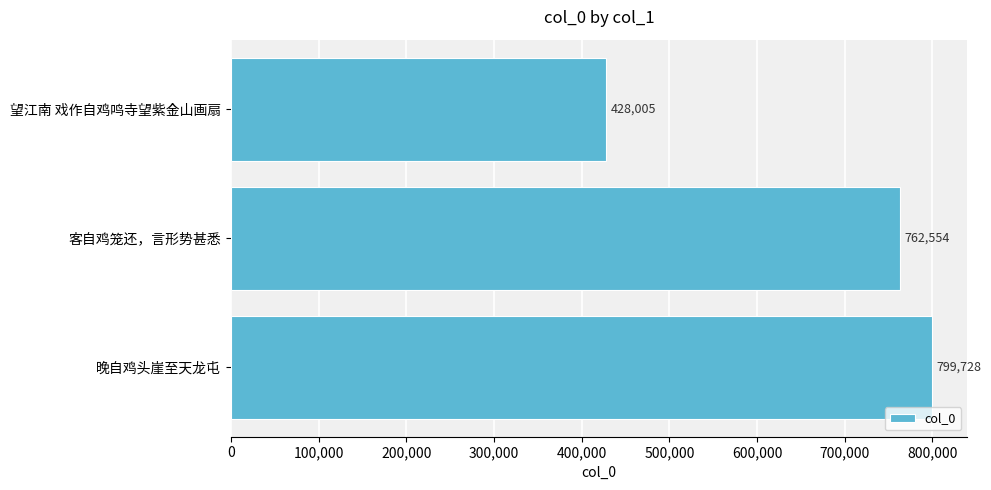

How many values are between 428005 and 799728?

3